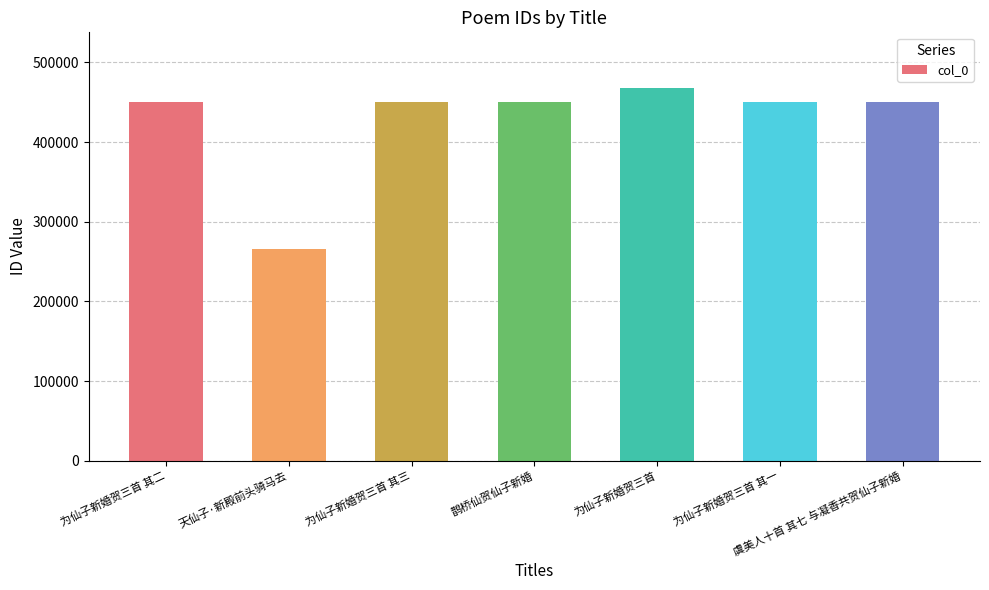

Which category has the lowest value across all series?

天仙子·新殿前头骑马去